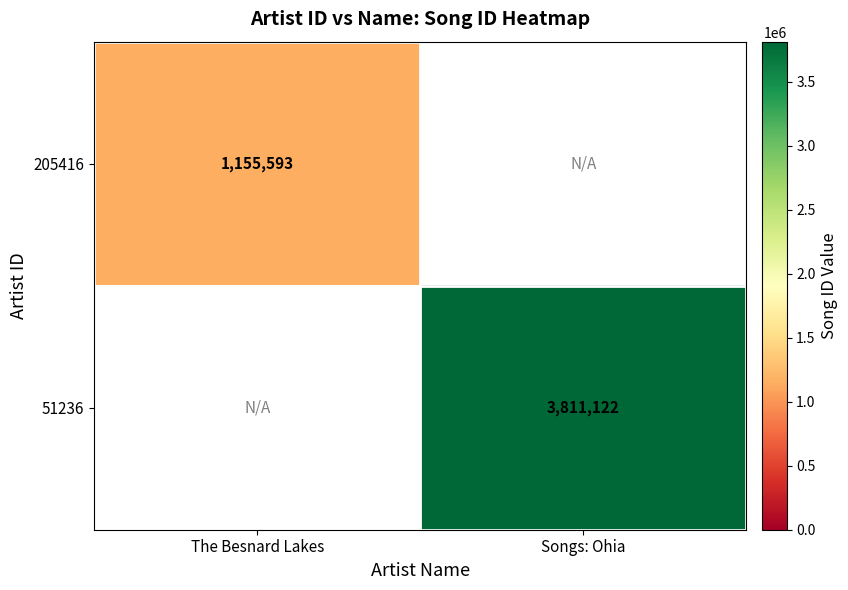

The 205416 series shows 1575578 at The Besnard Lakes. True or false?

False